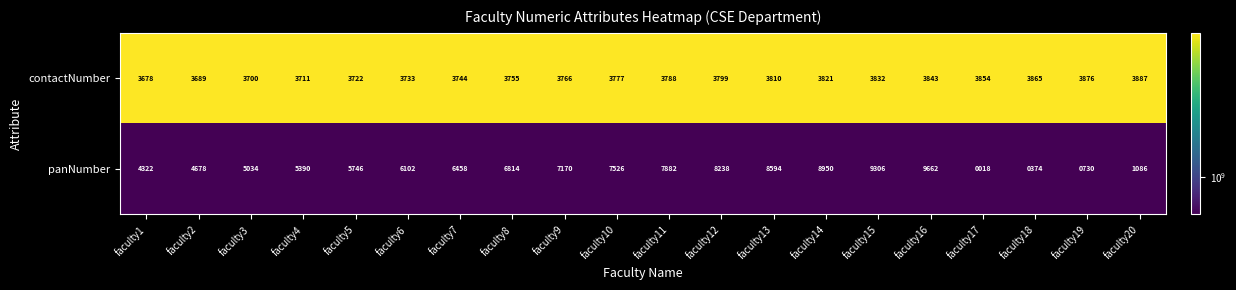

The value of contactNumber at faculty5 is 4891. True or false?

False